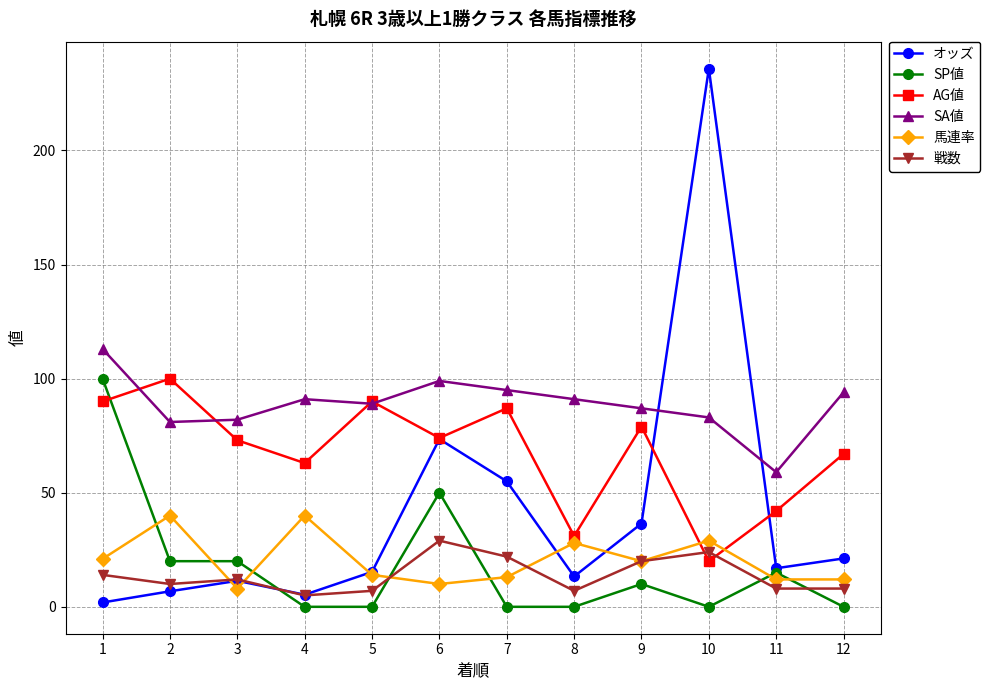

Which series ends up on top after the final intersection of 戦数 and オッズ?

オッズ